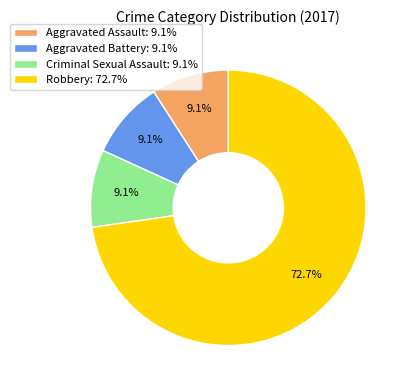

Is there any slice that represents more than half of the pie?

Yes